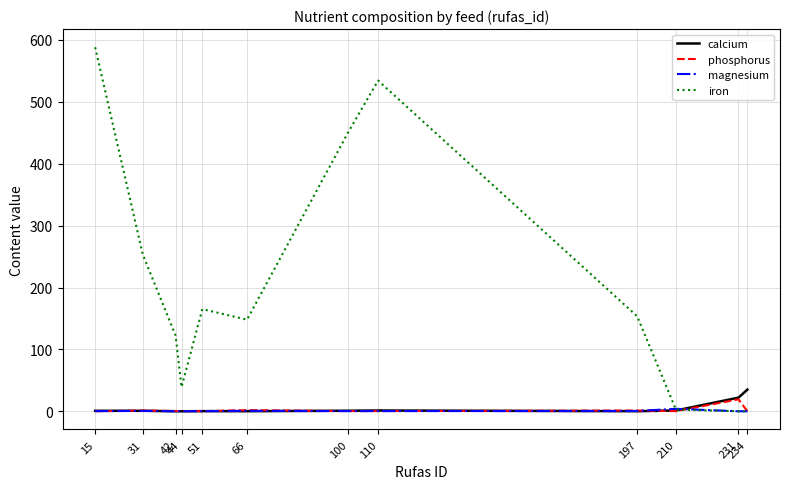

The value of iron at 15 is 588.2. True or false?

True